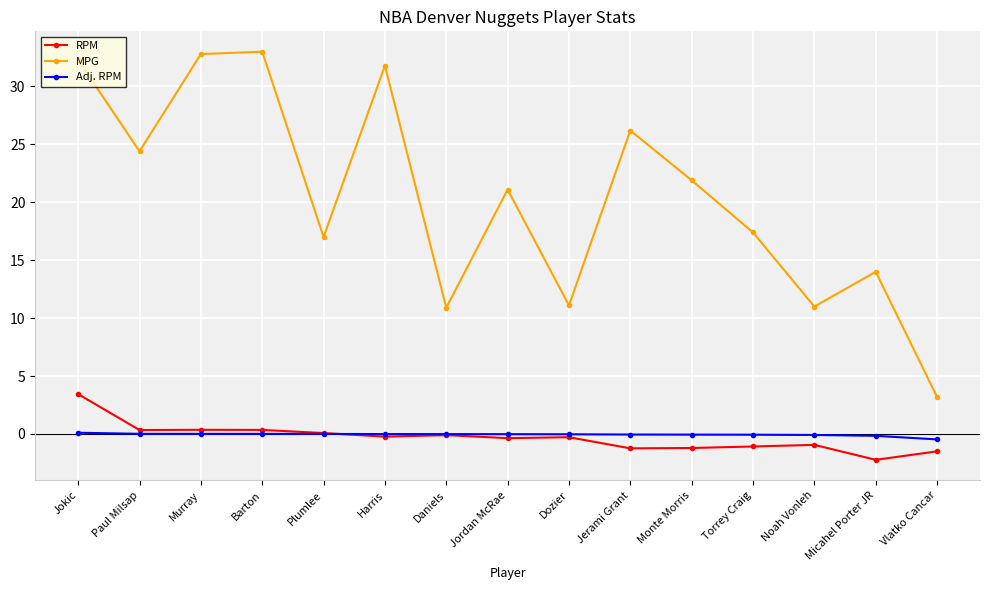

Which series changed the most between Barton and Dozier?

MPG